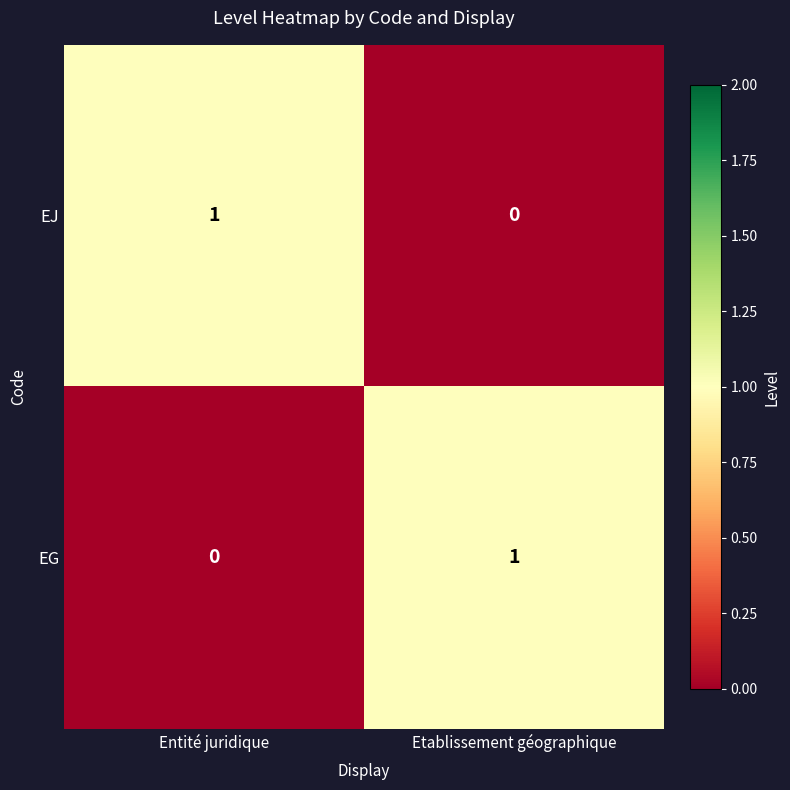

The EG series shows -1 at Entité juridique. True or false?

False